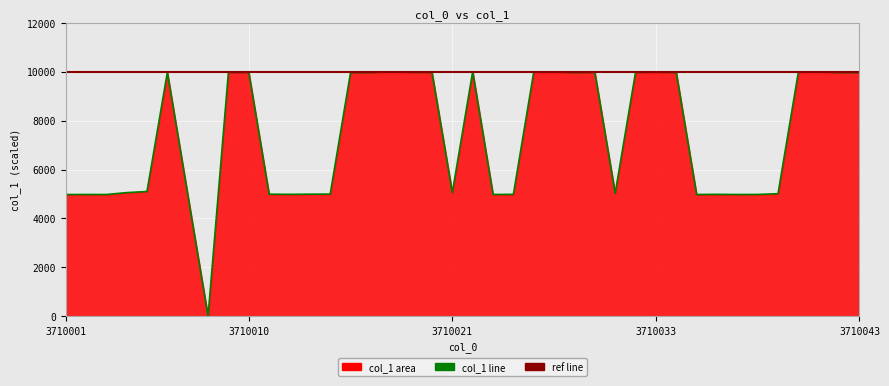

How many values are above zero?

39